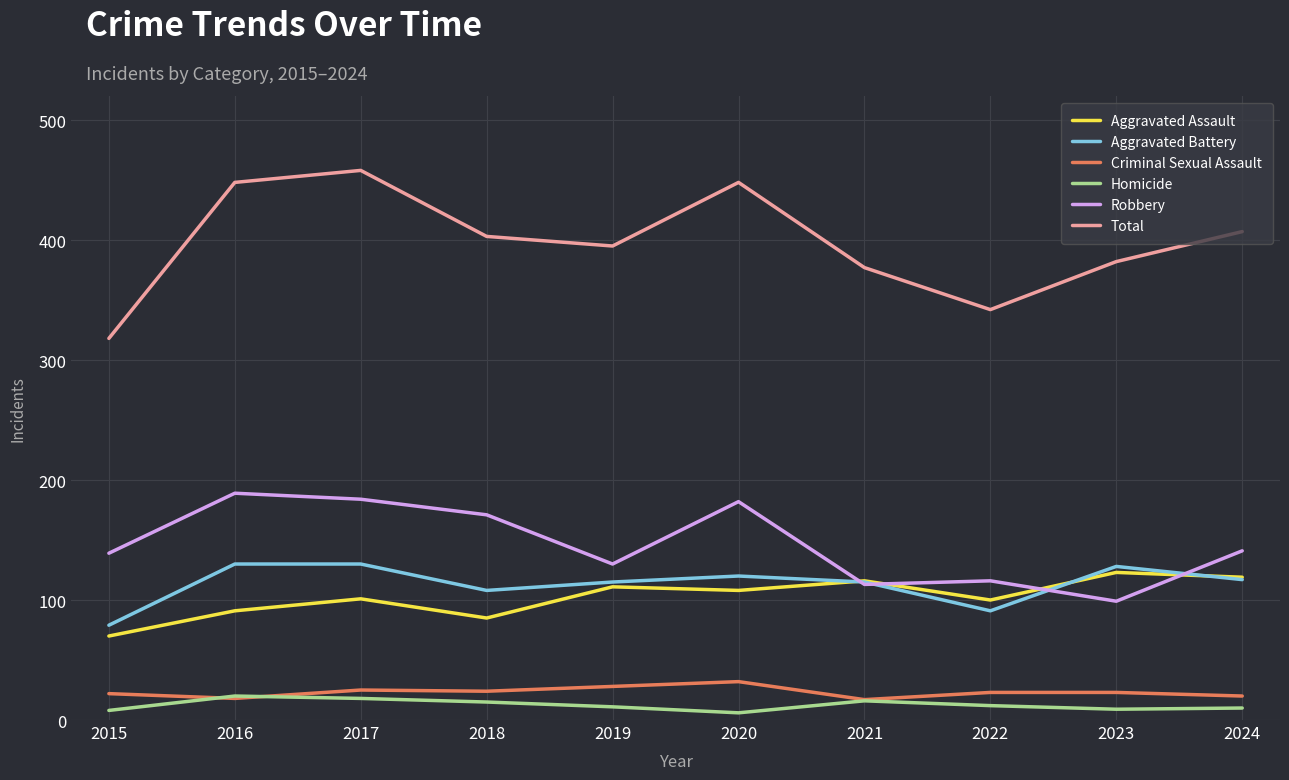

How many lines are shown in the chart?

6